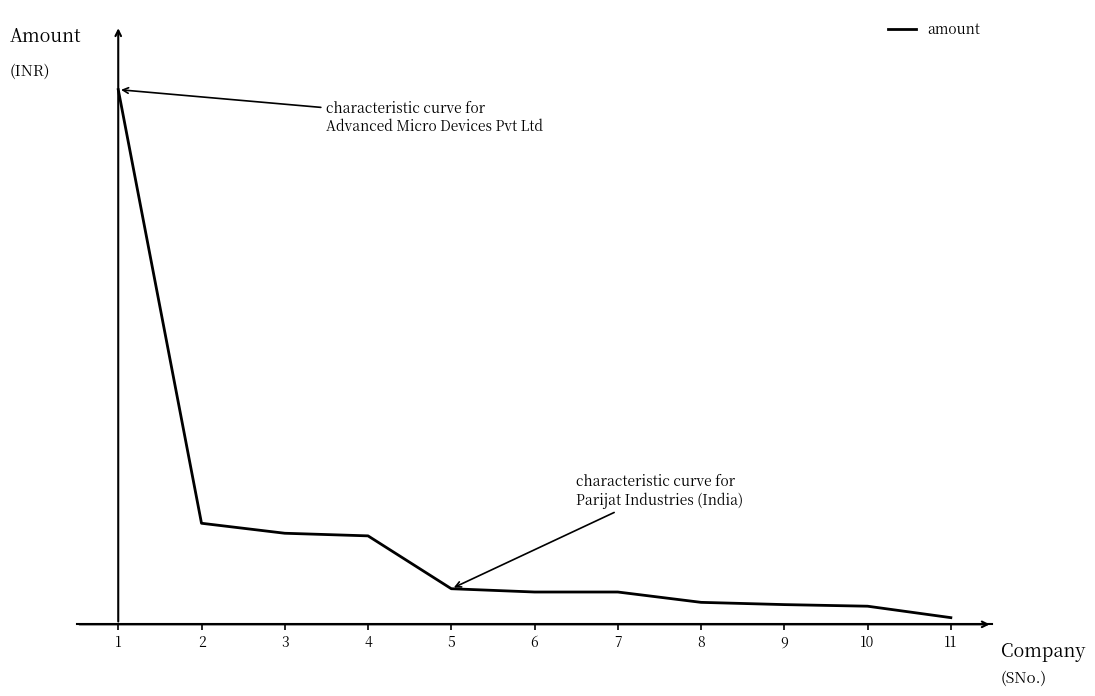

What is the minimum value shown in the chart?

227137.0